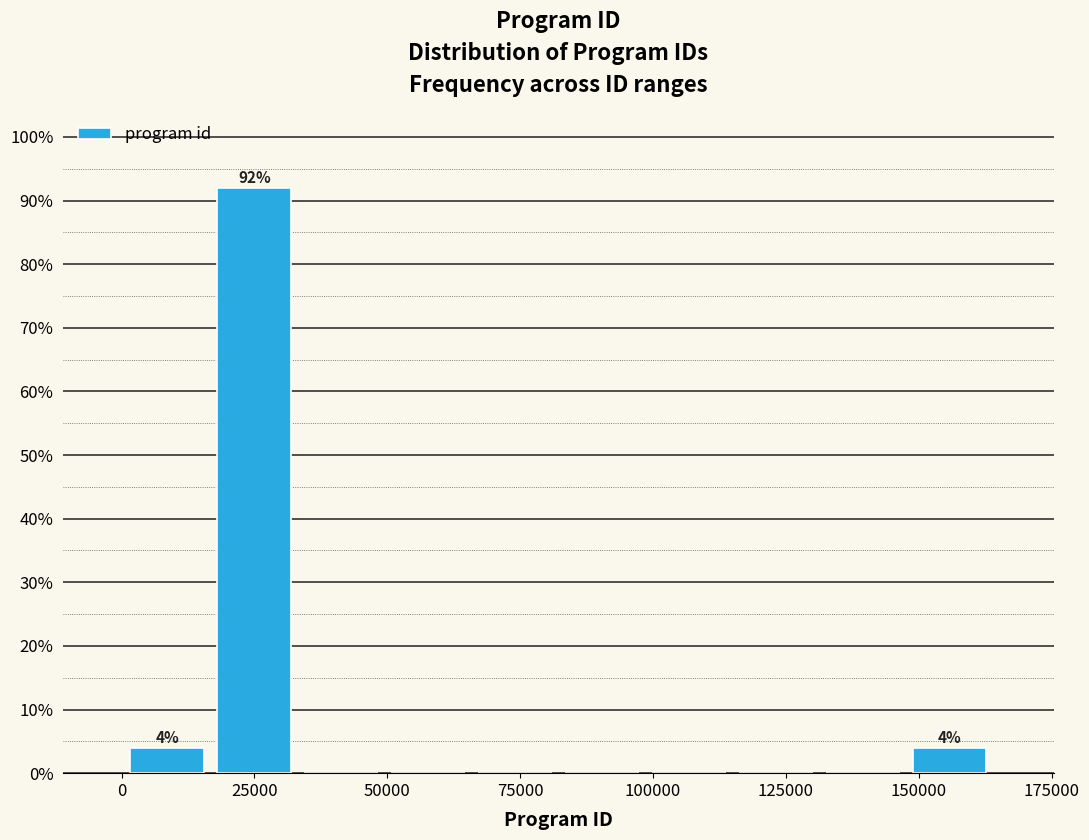

Around what value on the x-axis is the tallest bar? Give the approximate position of its centre, as read against the axis.

25000